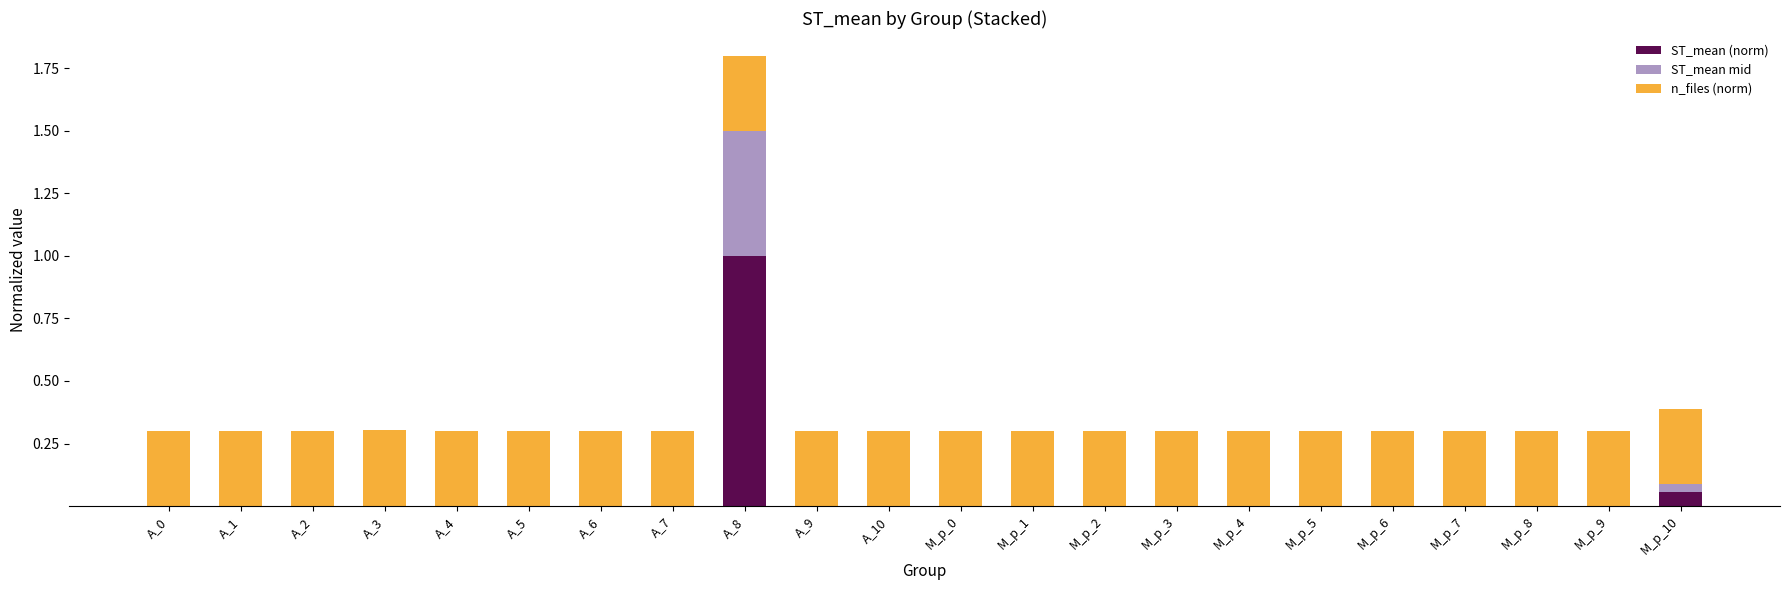

At which category is the sum across all series the highest?

A_8